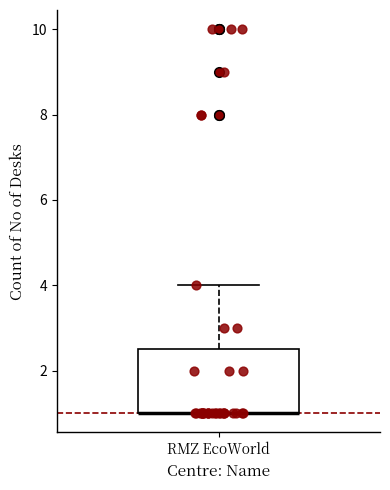

Read this box plot against the y-axis: the position of the median line, the range covered by the box, and the ends of both whiskers. The values are not printed on the chart, so give them approximately, as read against the axis.

median 1.0 (drawn on the box's lower edge), box 1.0 to 2.6, whiskers 1.0 to 4.0